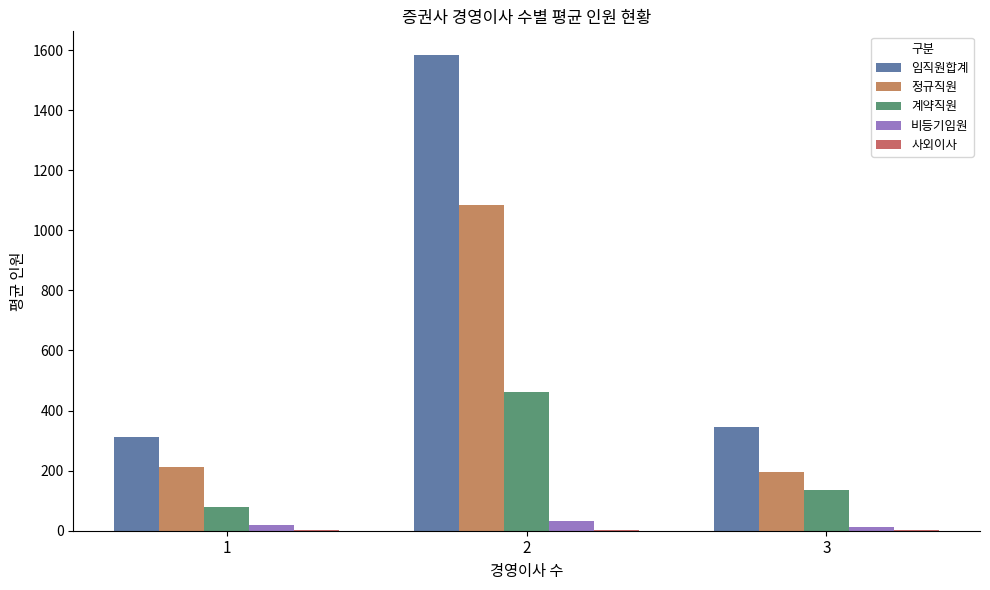

What is the approximate value of 정규직원 at 3?

194.0